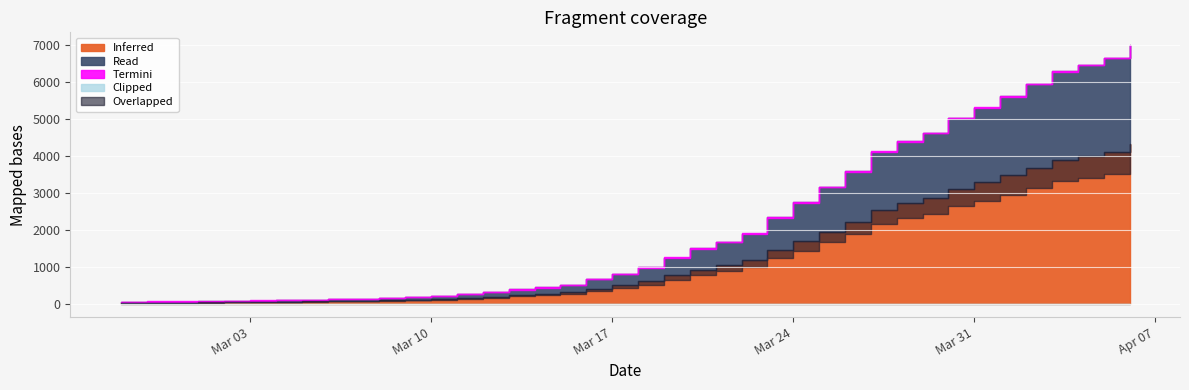

Approximately how many times larger is the value at 2020-03-30 compared to 2020-03-07?

34.4